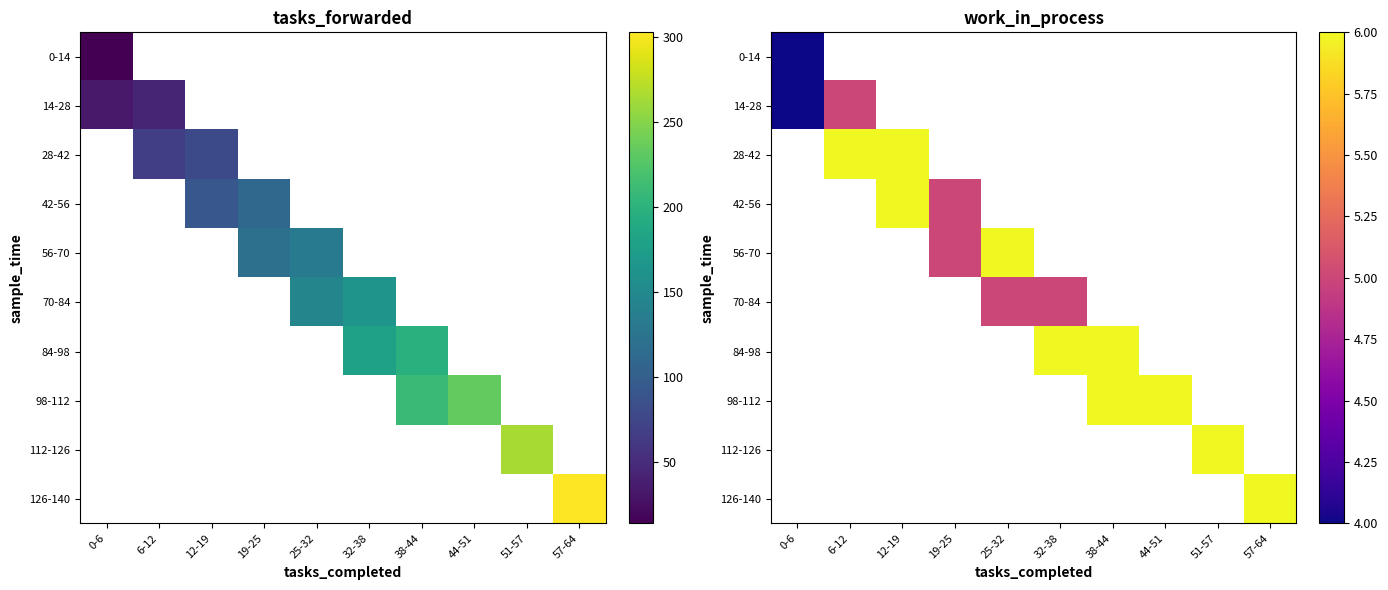

List the labels in order of 0-14 value, smallest first.

0-6, 6-12, 12-19, 19-25, 25-32, 32-38, 38-44, 44-51, 51-57, 57-64